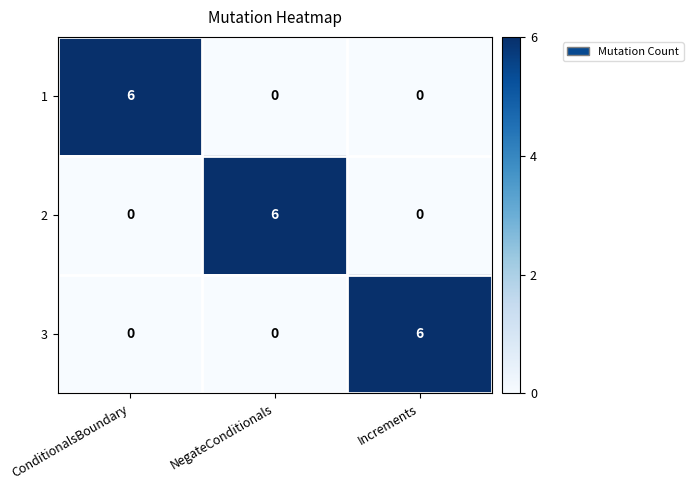

What is the total value across all series at Increments?

6